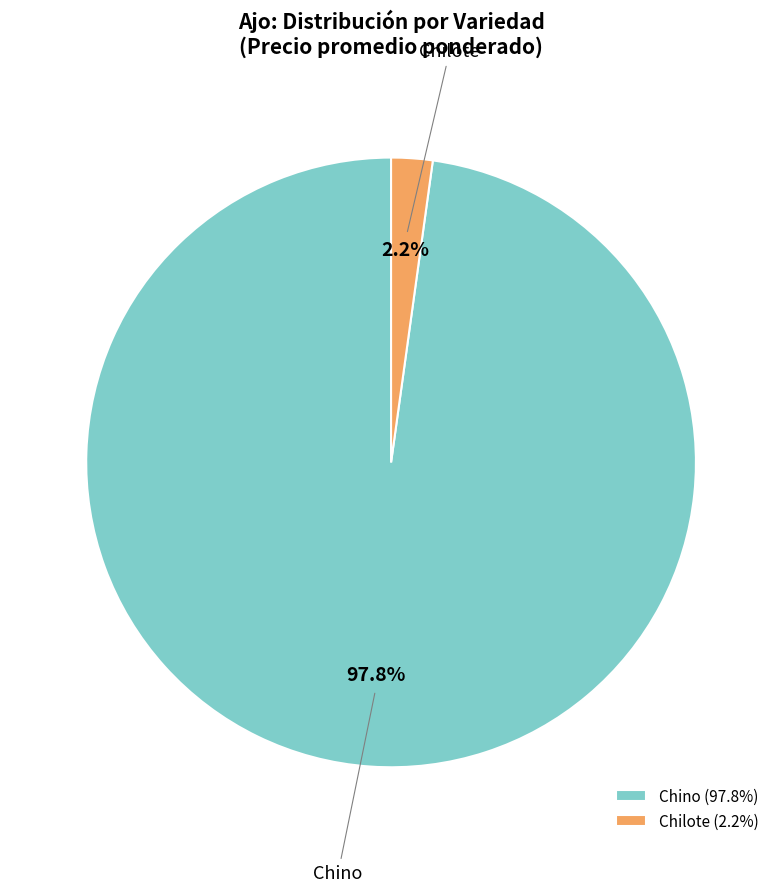

How many slices are in this pie chart?

2